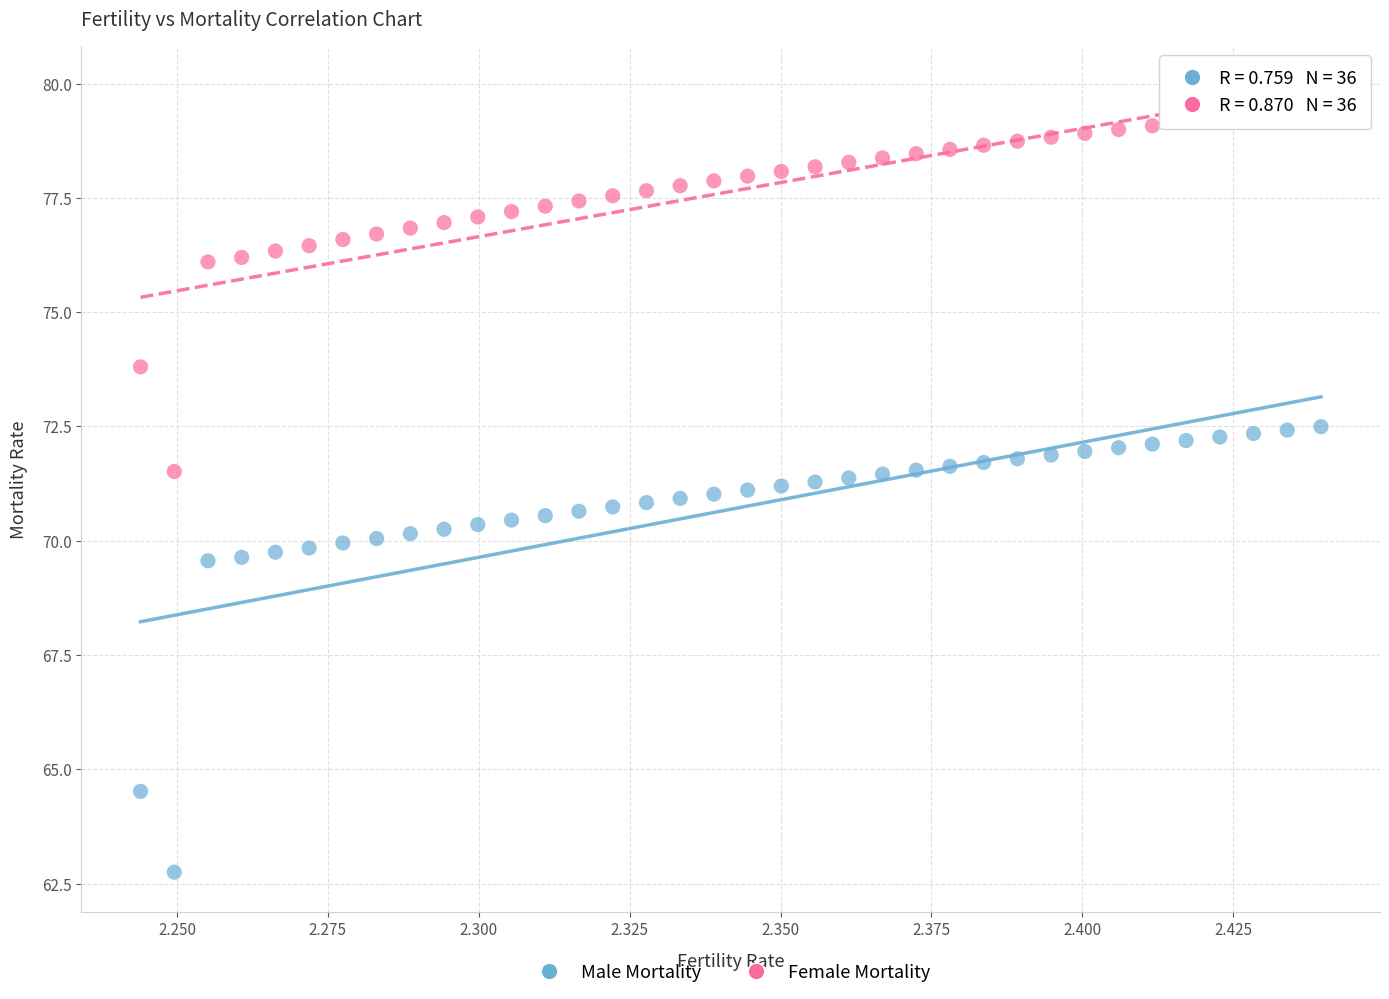

Which series has the widest spread of Y values?

Male Mortality